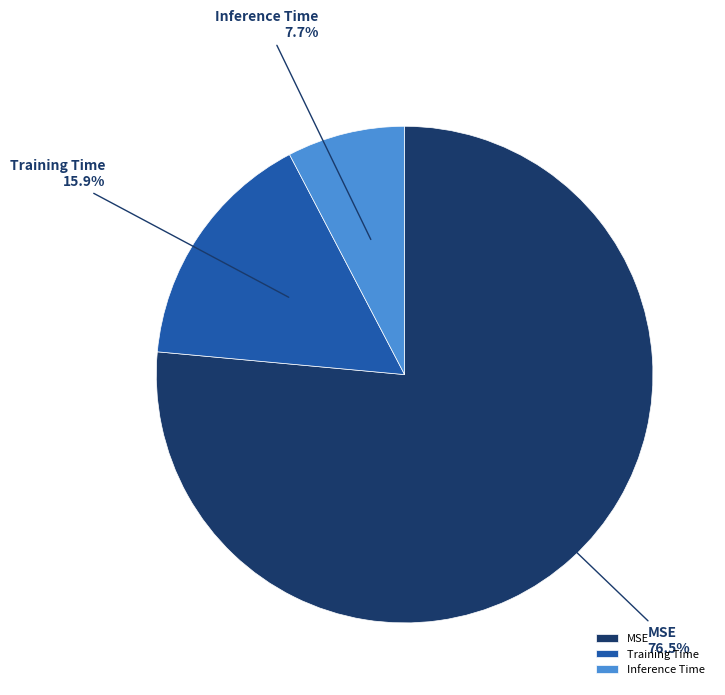

True or false: Training Time accounts for 8% of the total.

False